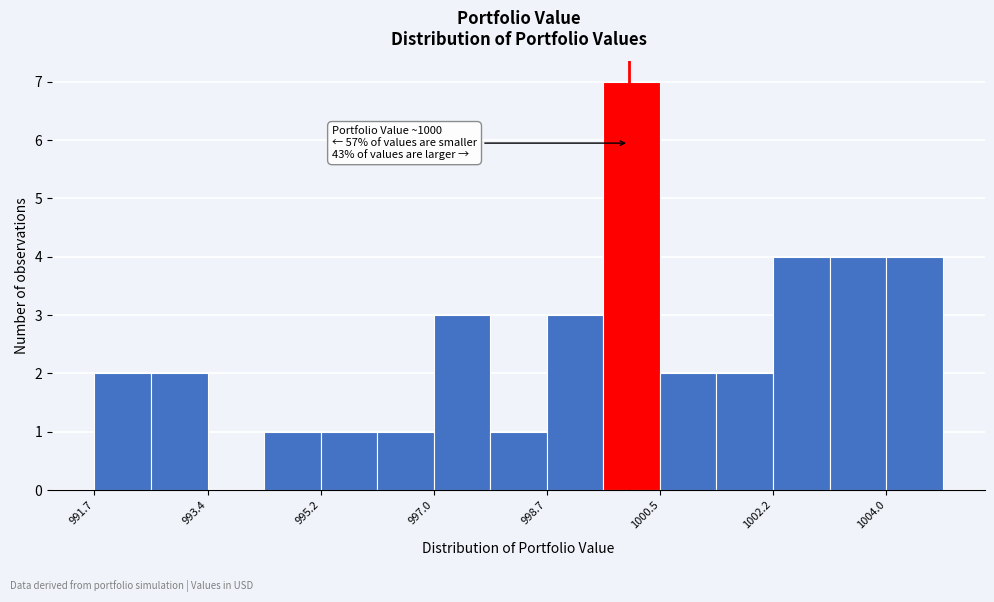

Over which range of the x-axis is the bar tallest?

999.6 to 1000.4